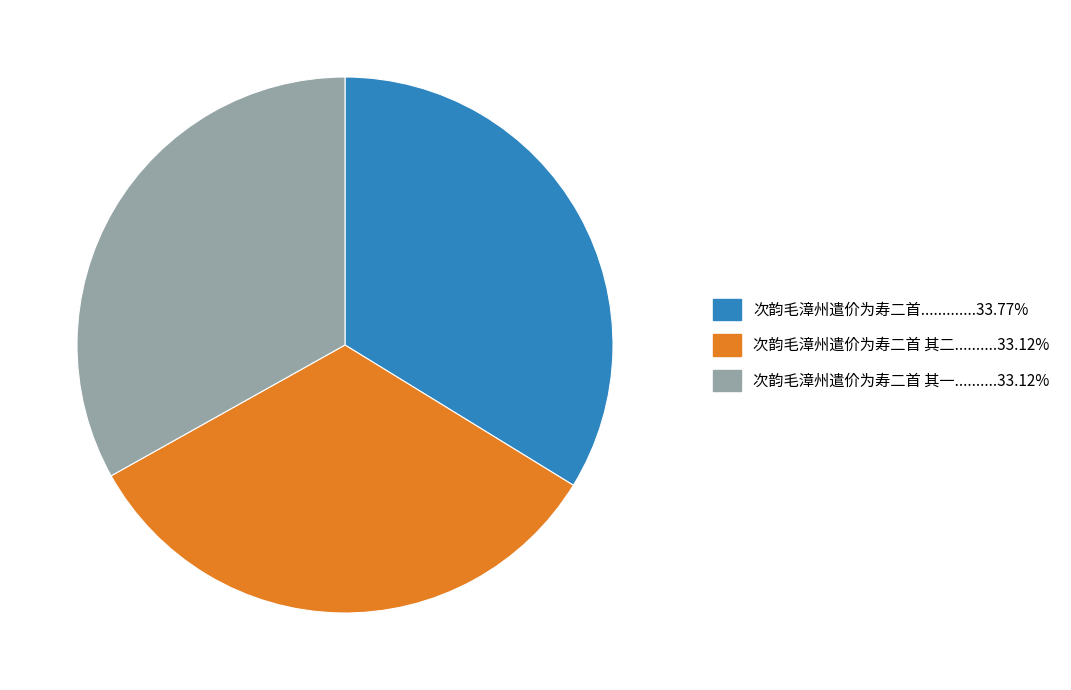

Is there any slice that represents more than half of the pie?

No